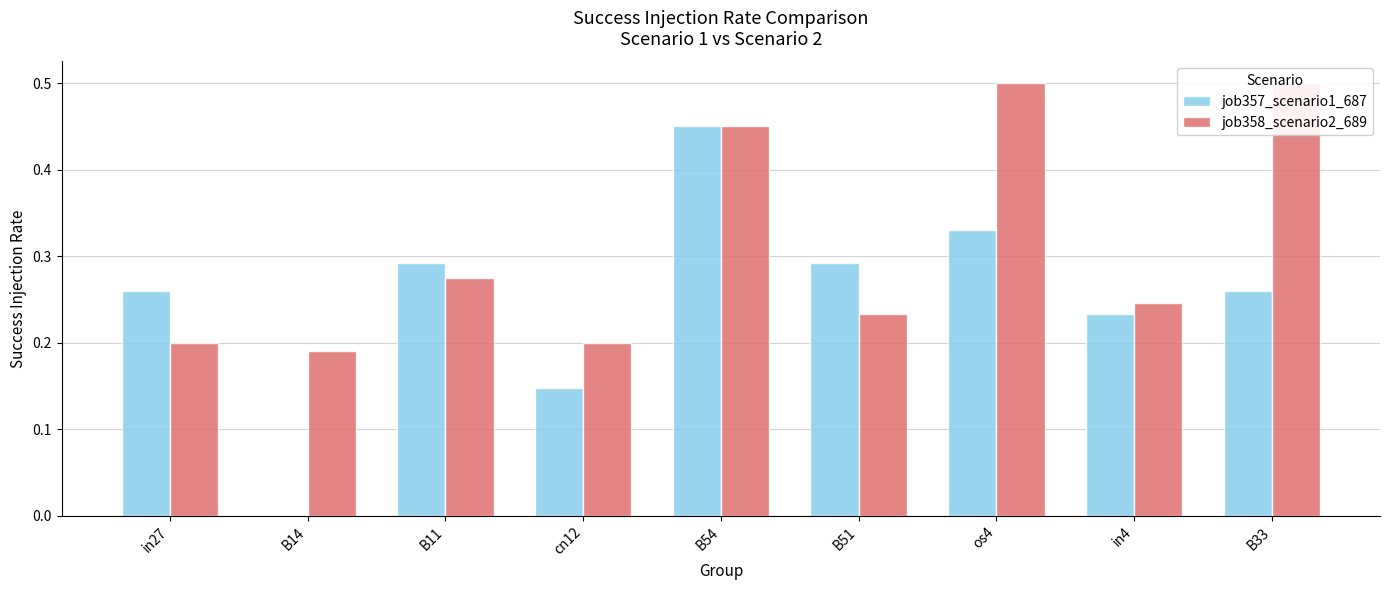

At how many categories does at least one series exceed 0?

9